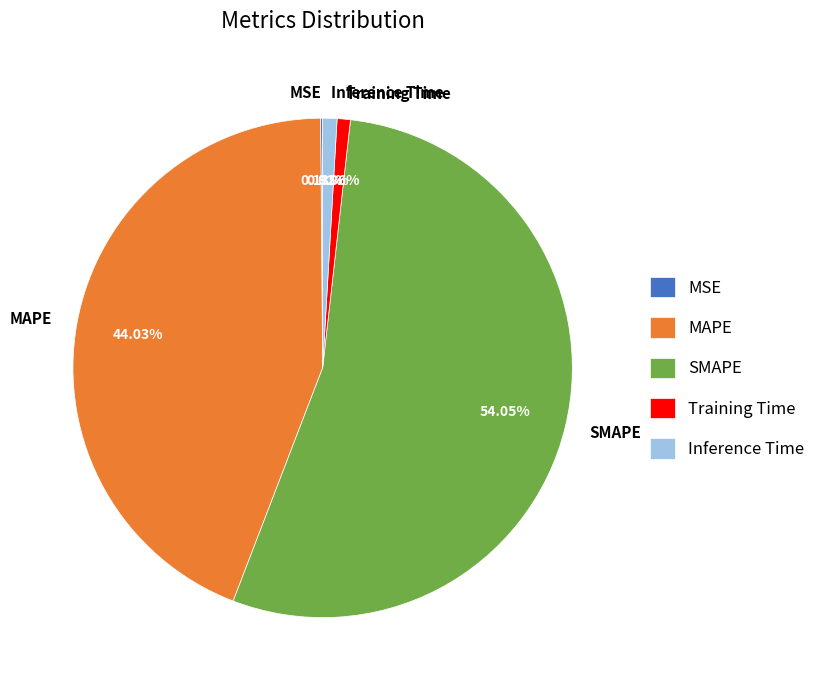

Which has a higher value, Training Time or MAPE?

MAPE